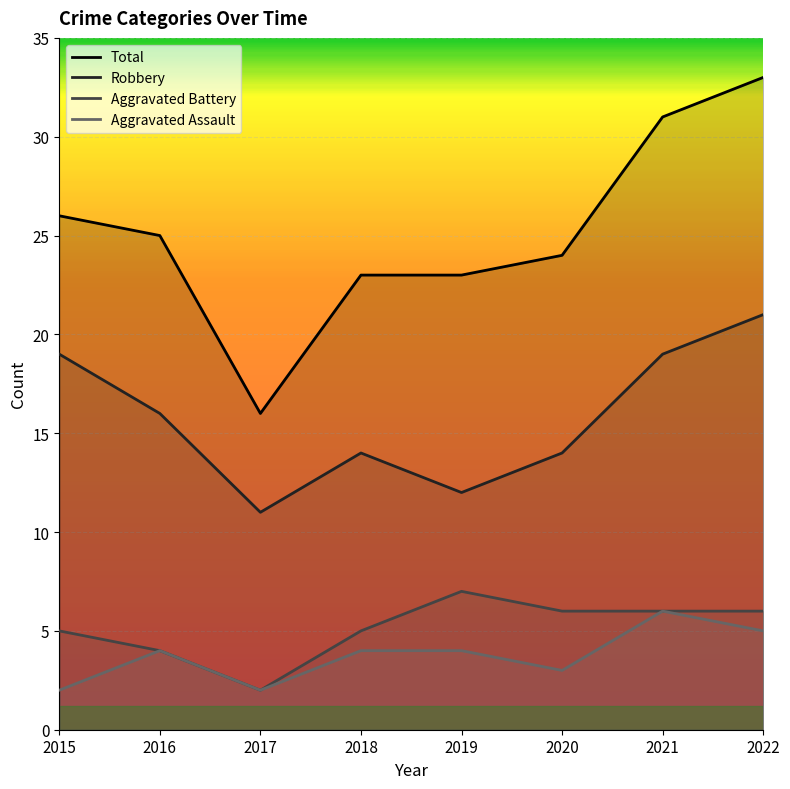

At which label is Total closest to 24?

2020